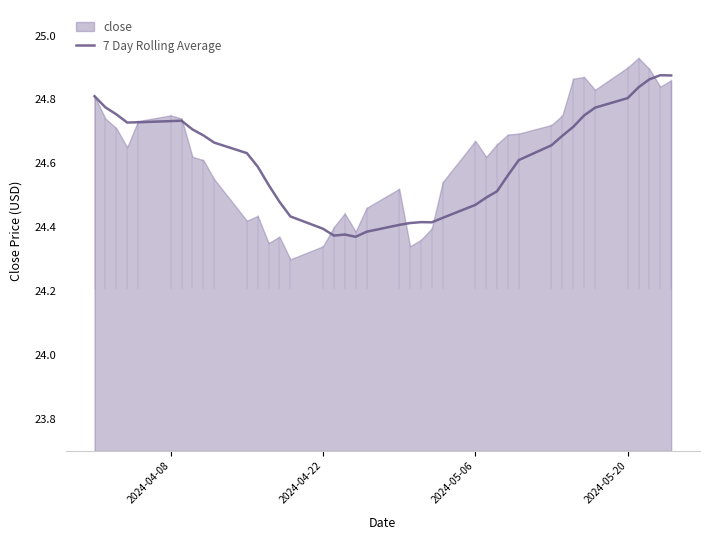

What is the difference between the maximum and minimum values?

0.5